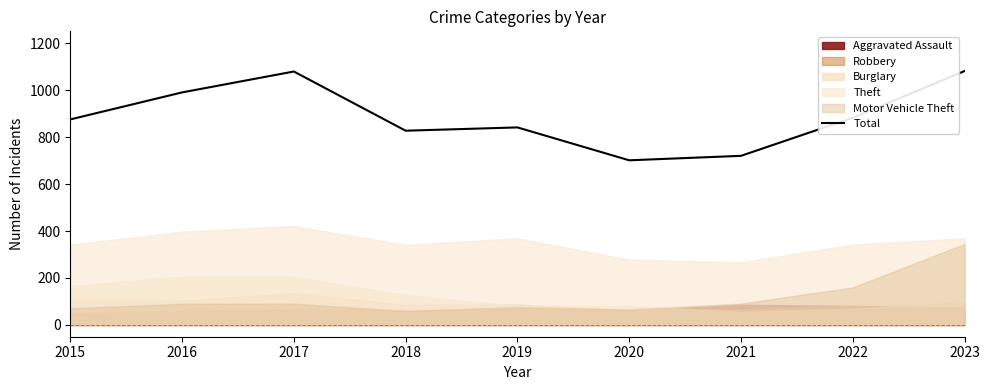

Rank the categories by value from lowest to highest.

2020, 2021, 2018, 2019, 2015, 2022, 2016, 2017, 2023